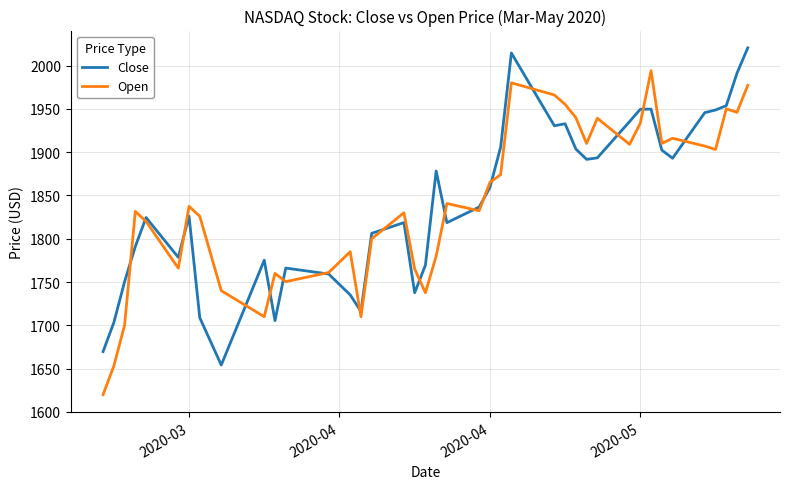

List the series in order of their peak value, lowest first.

Open, Close